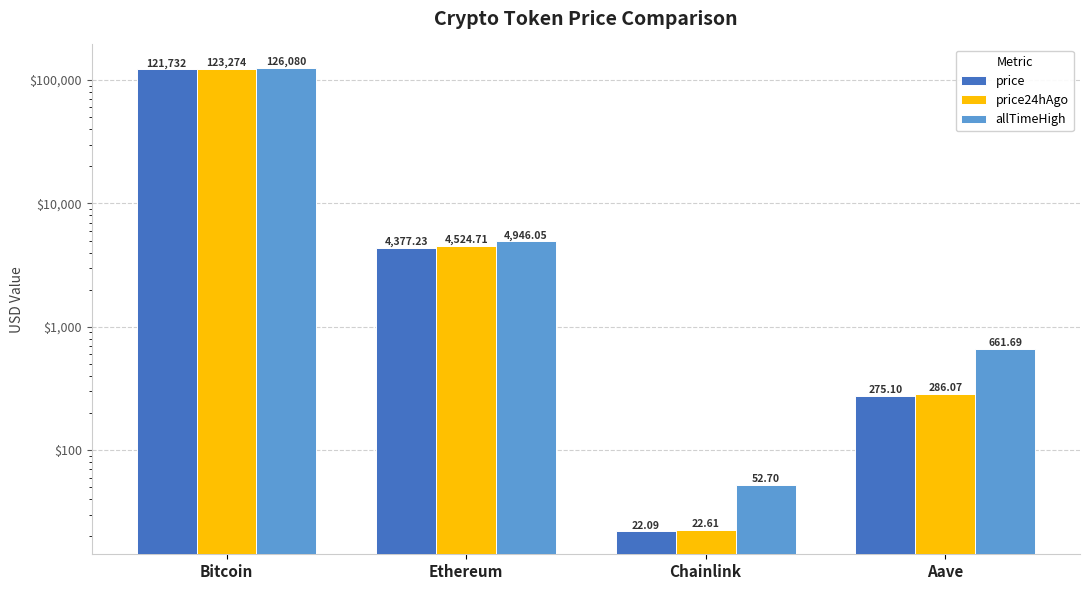

At which label does allTimeHigh first exceed 4946?

Bitcoin